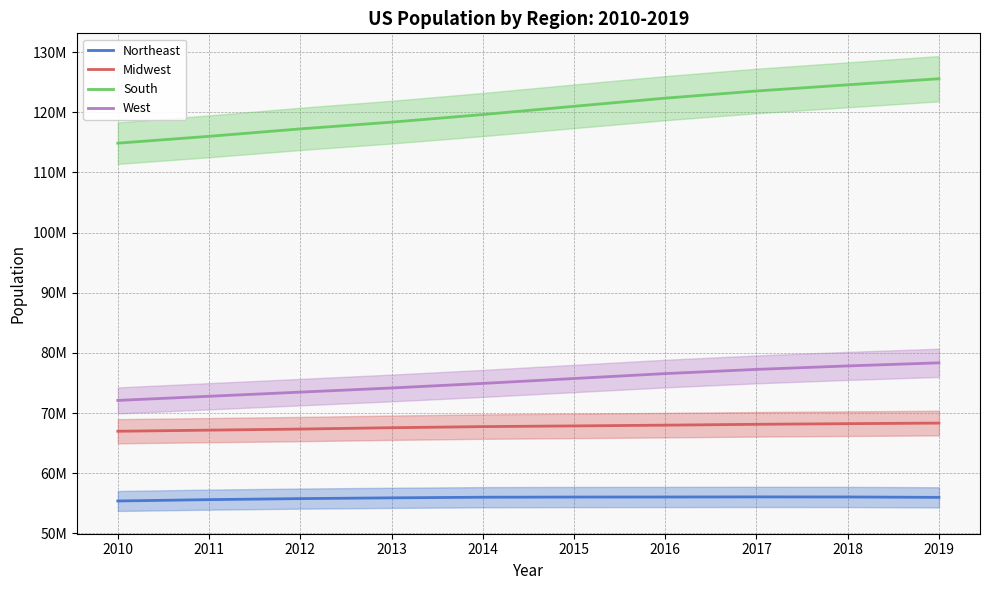

True or false: West and Northeast cross at least once.

False